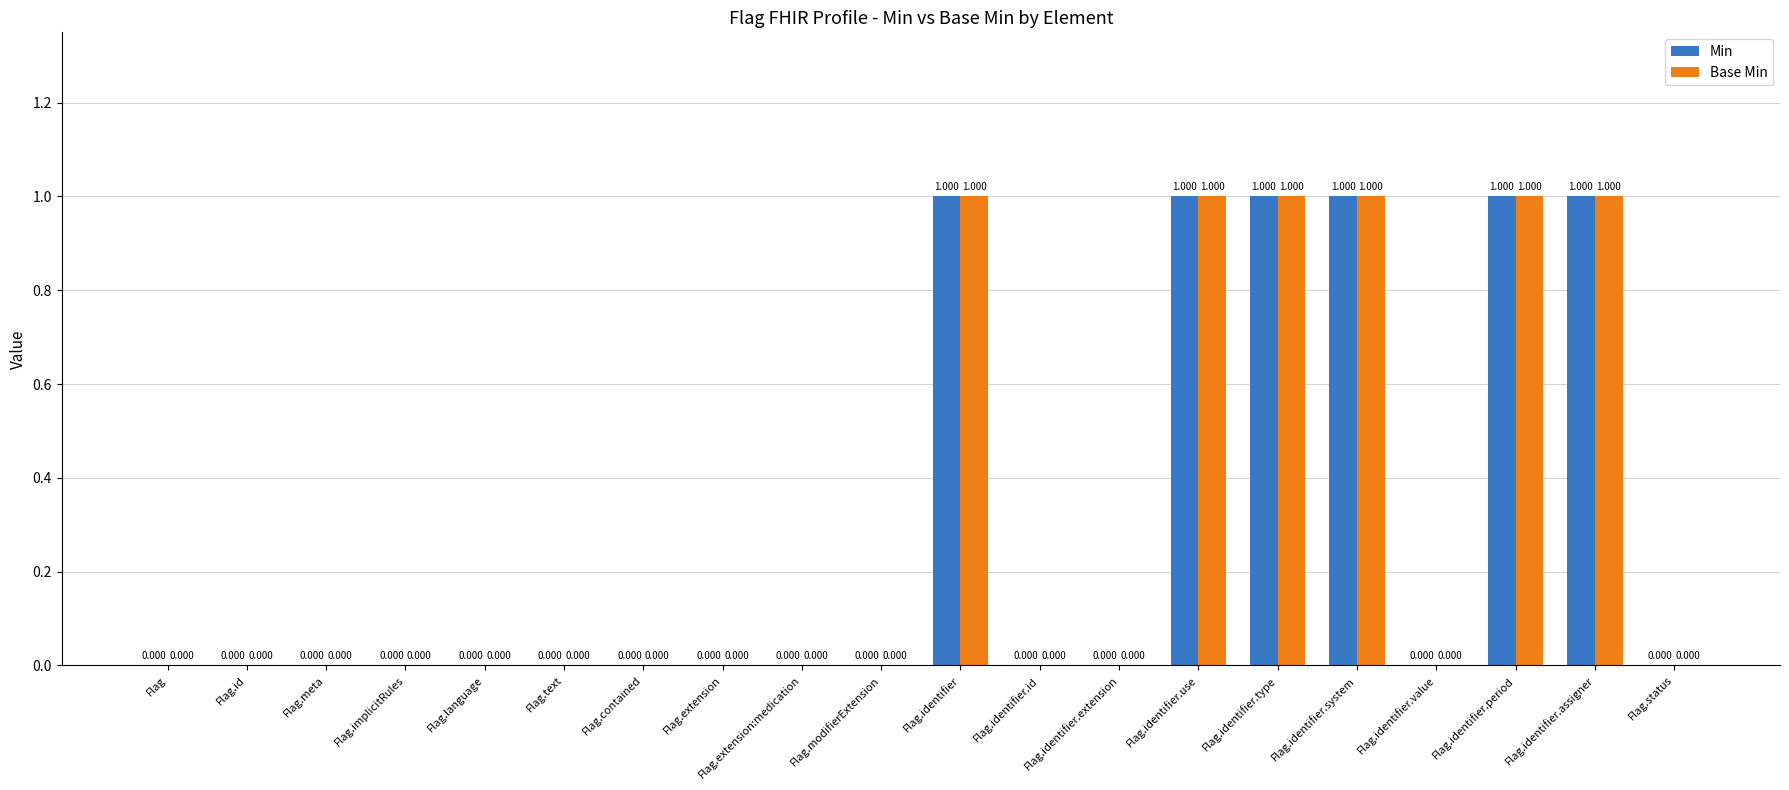

How many data points does each series have?

20